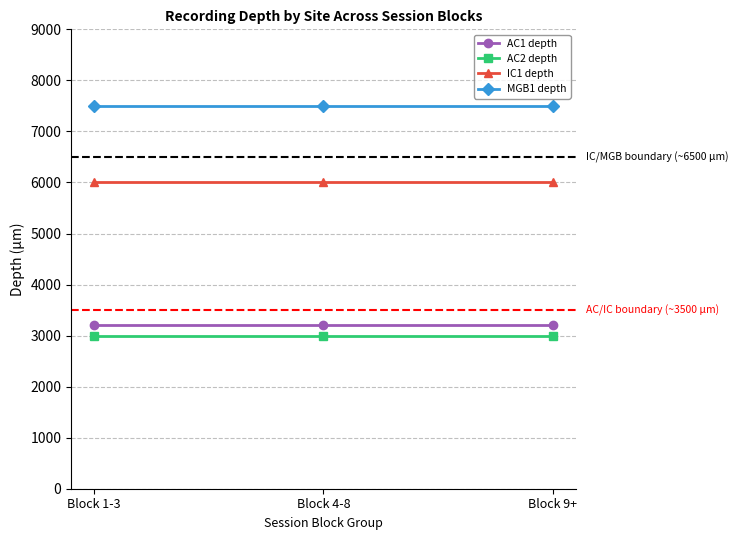

At how many categories does at least one series exceed 4063?

3